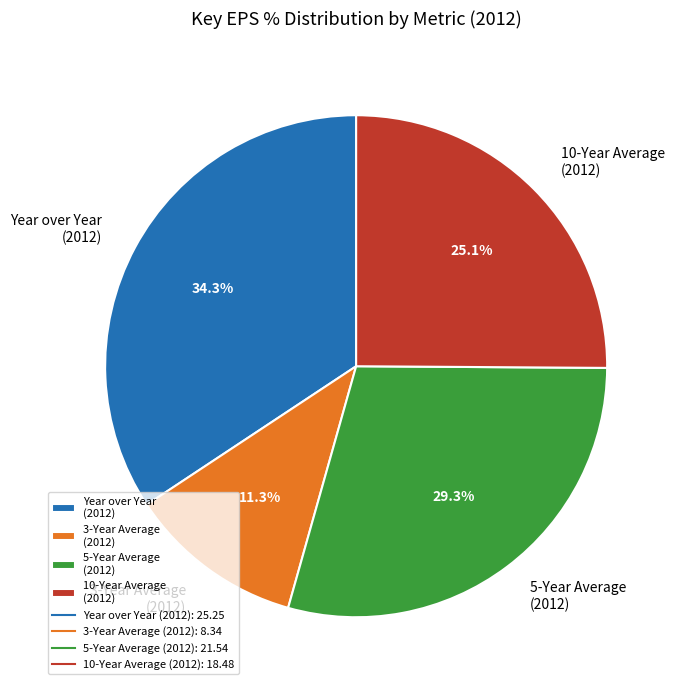

Approximately how many times larger is the value at Year over Year (2012) compared to 5-Year Average (2012)?

1.2